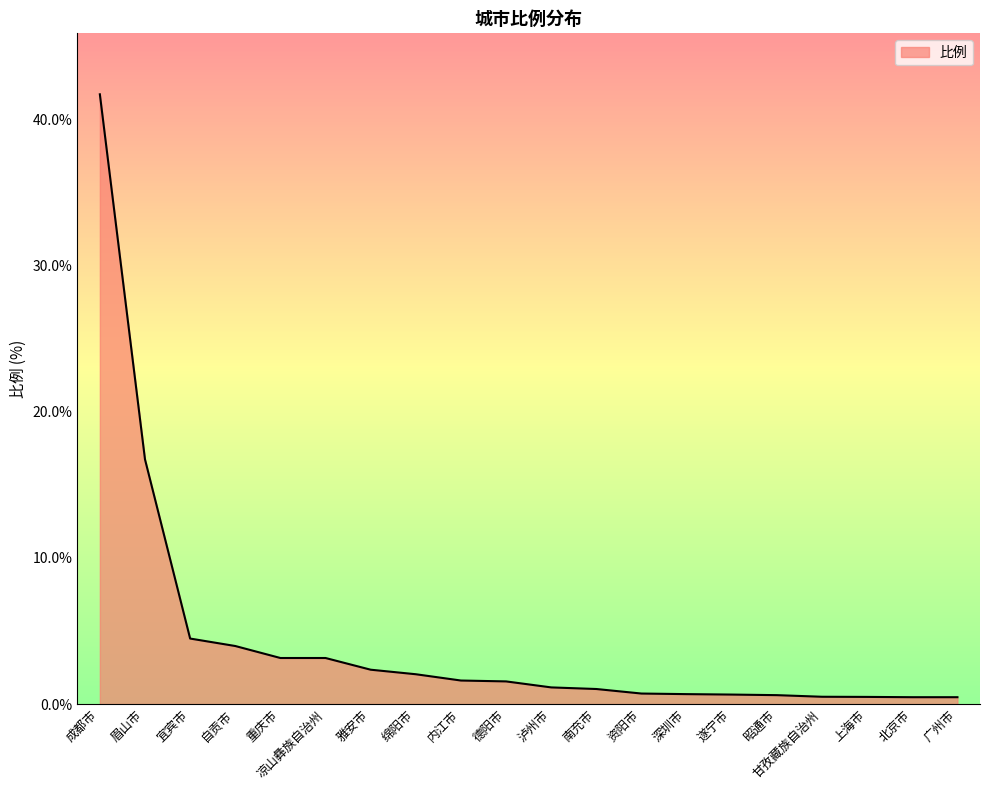

Between 雅安市 and 泸州市, which is larger?

雅安市